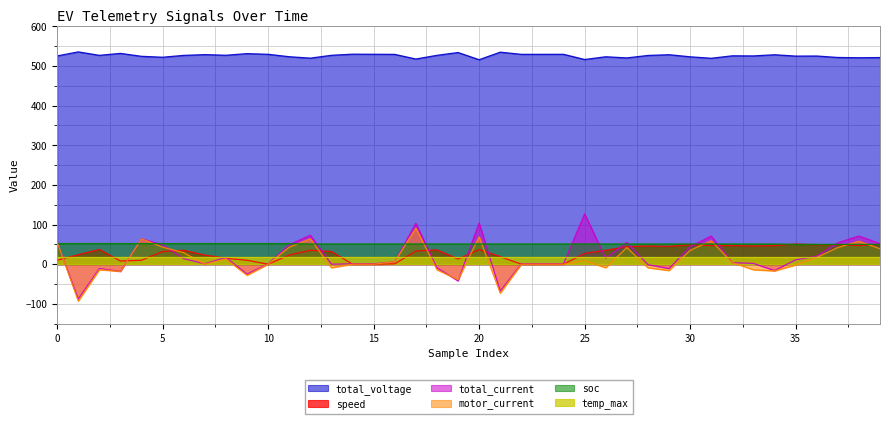

What is the greatest value displayed?

535.4